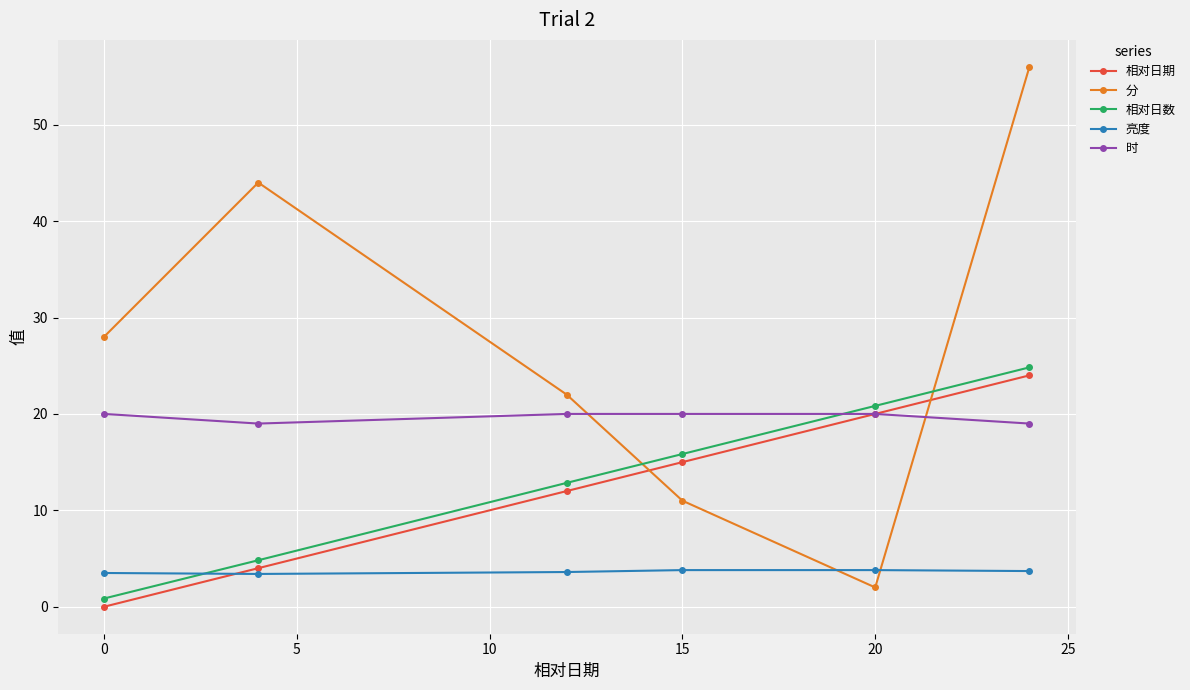

What are all the series names shown in the legend?

相对日期, 分, 相对日数, 亮度, 时